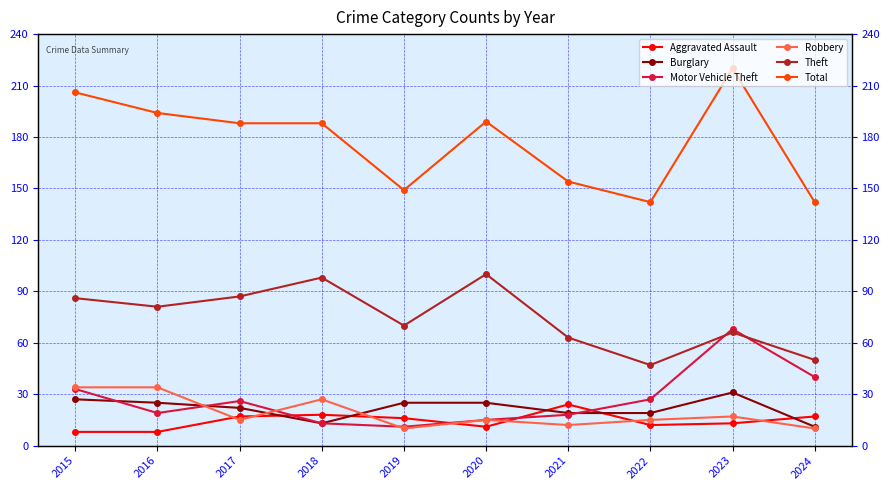

At which category is the sum across all series the highest?

2023